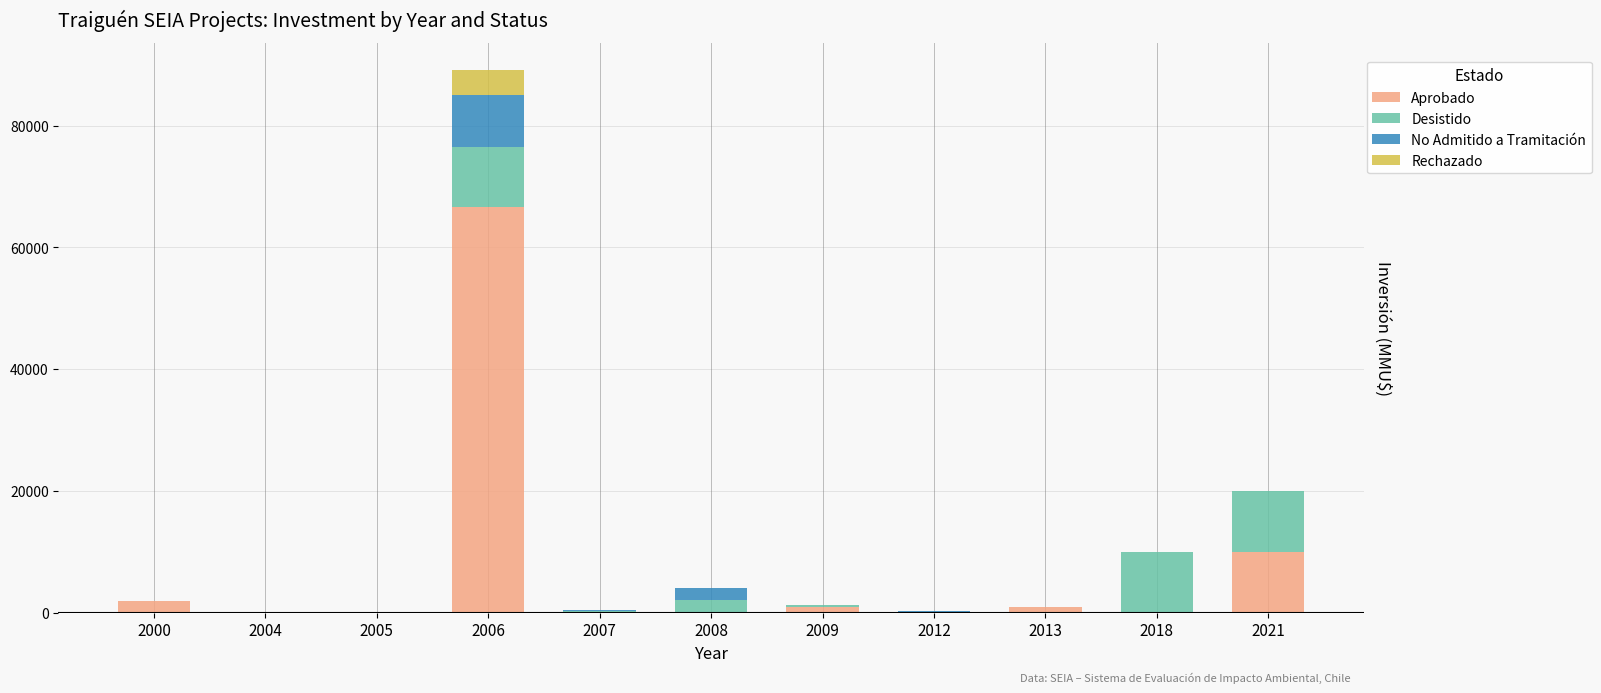

What is the sum of all Aprobado values?

80535